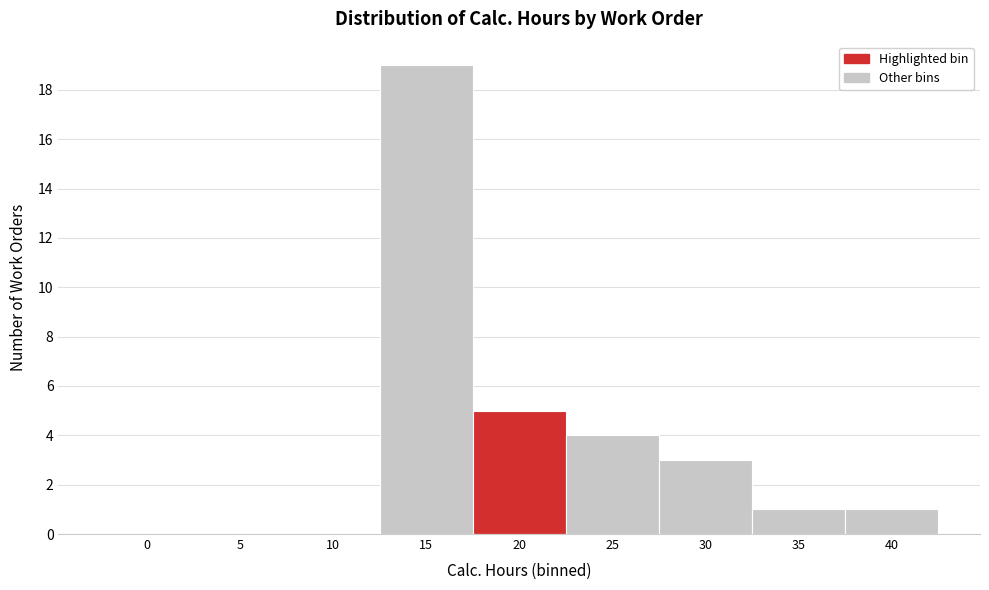

Reading right to left, transcribe all the data shown in this chart.

40=1	35=1	30=3	25=4	20=5	15=19	10=0	5=0	0=0